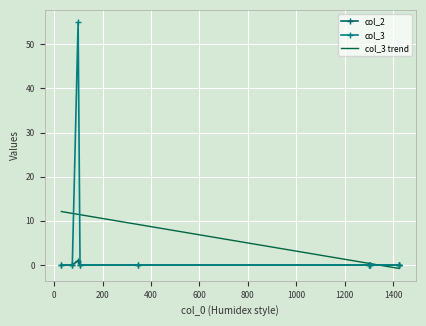

What is the highest value of the col_2 series?

1.0